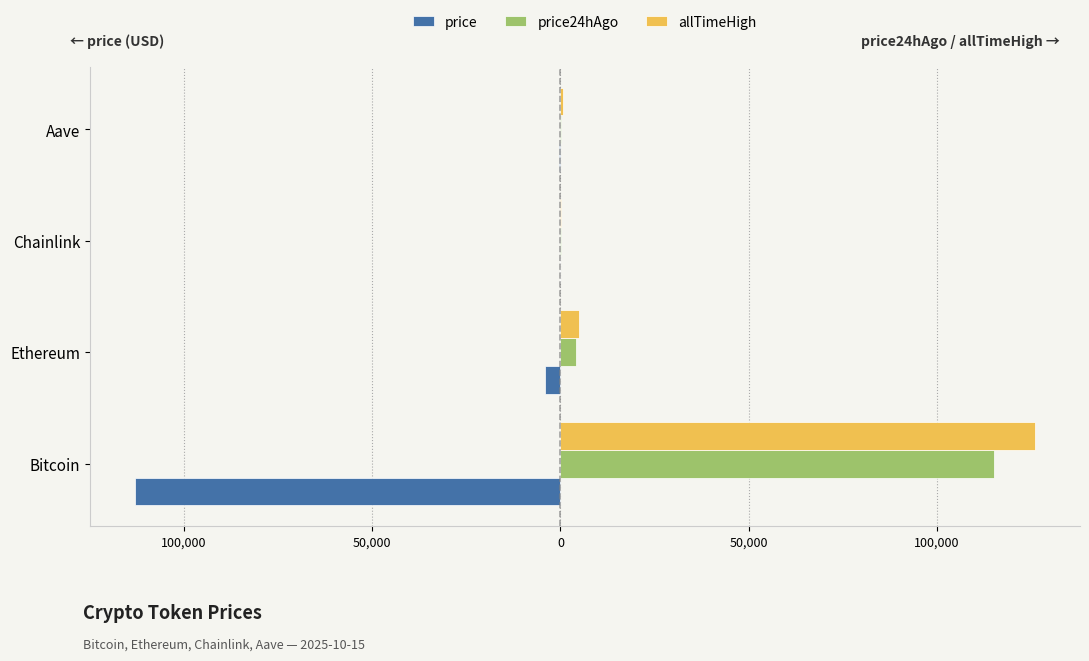

What are all the series names shown in the legend?

price, price24hAgo, allTimeHigh